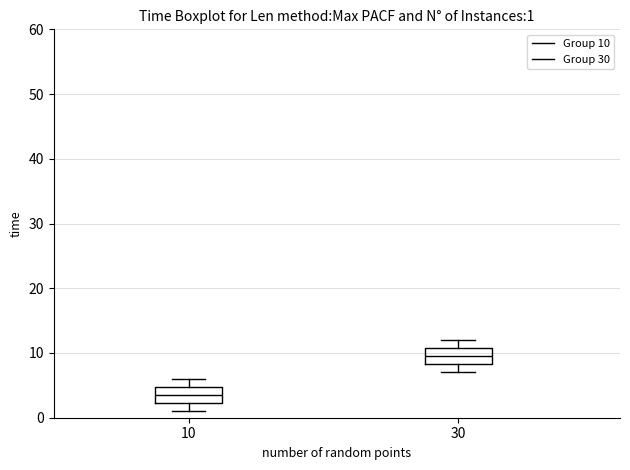

Which box has the lowest median line?

10